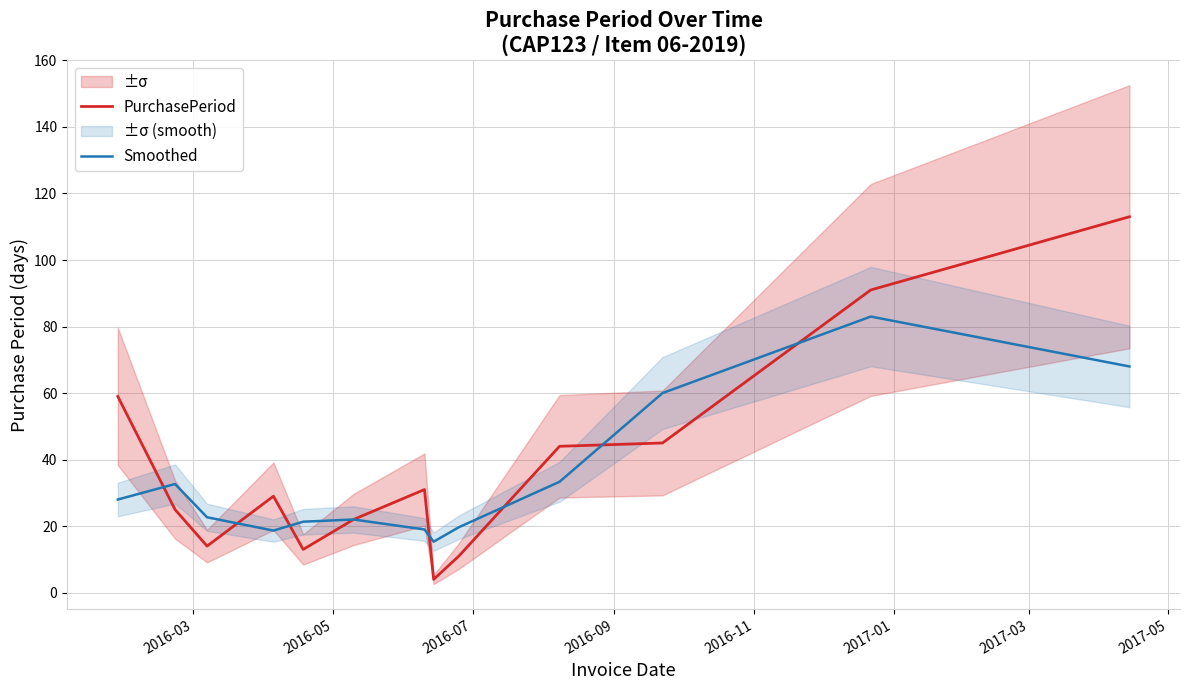

What is the minimum value shown in the chart?

4.0